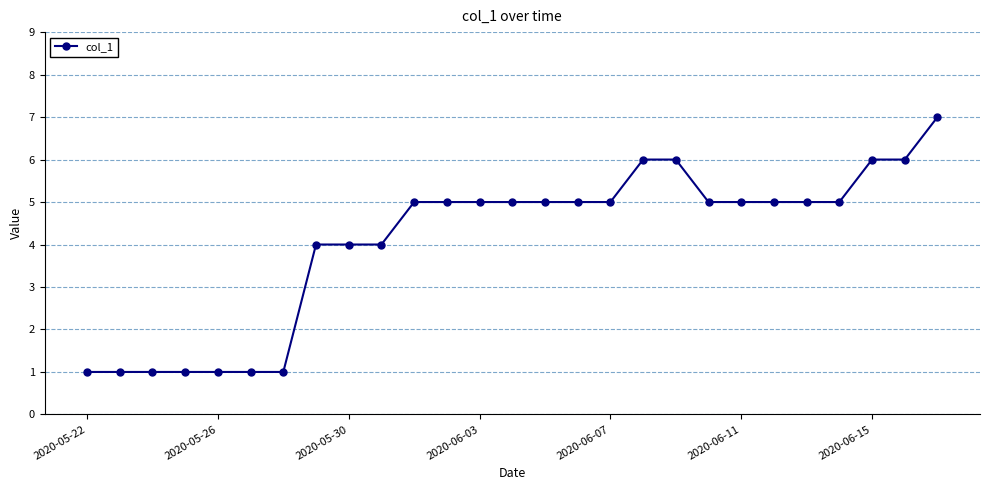

What is the average value?

4